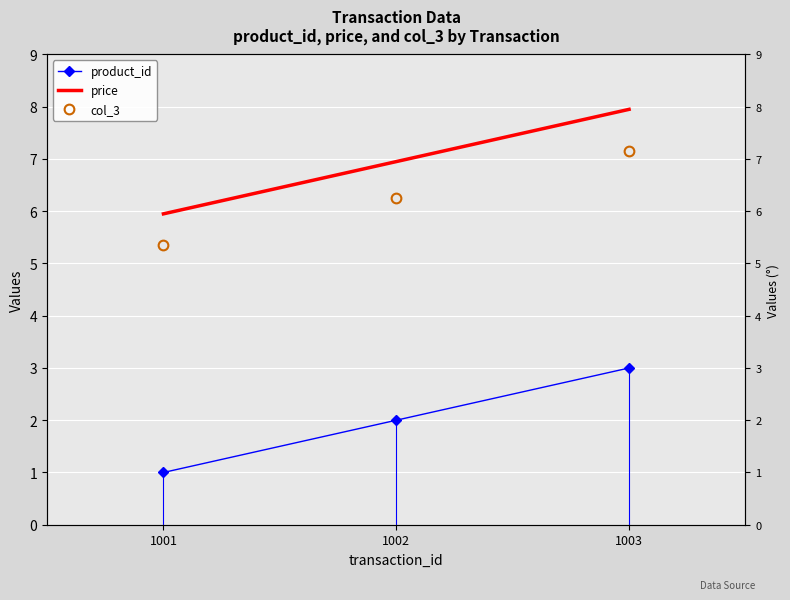

What is the difference between the product_id values at 1003 and 1001?

2.0